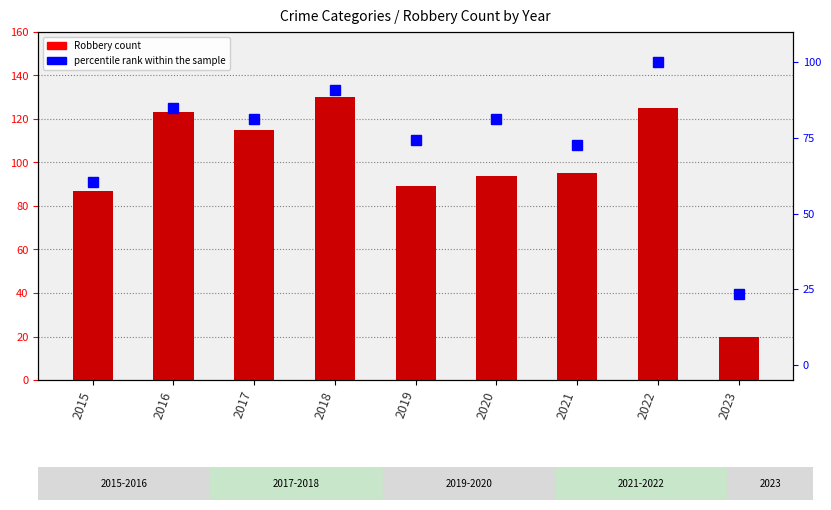

Reading left to right, transcribe all the data shown in this chart.

Robbery: 87.0	123.0	115.0	130.0	89.0	94.0	95.0	125.0	20.0
percentile rank within the sample: 60.5	85.0	81.4	90.8	74.2	81.4	72.5	100.0	23.5